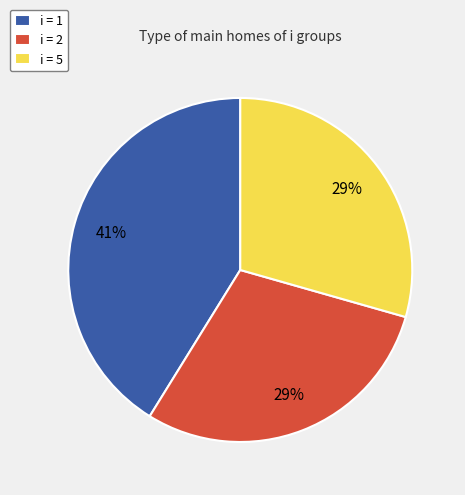

Approximately how many times larger is the value at i = 2 compared to i = 5?

1.0